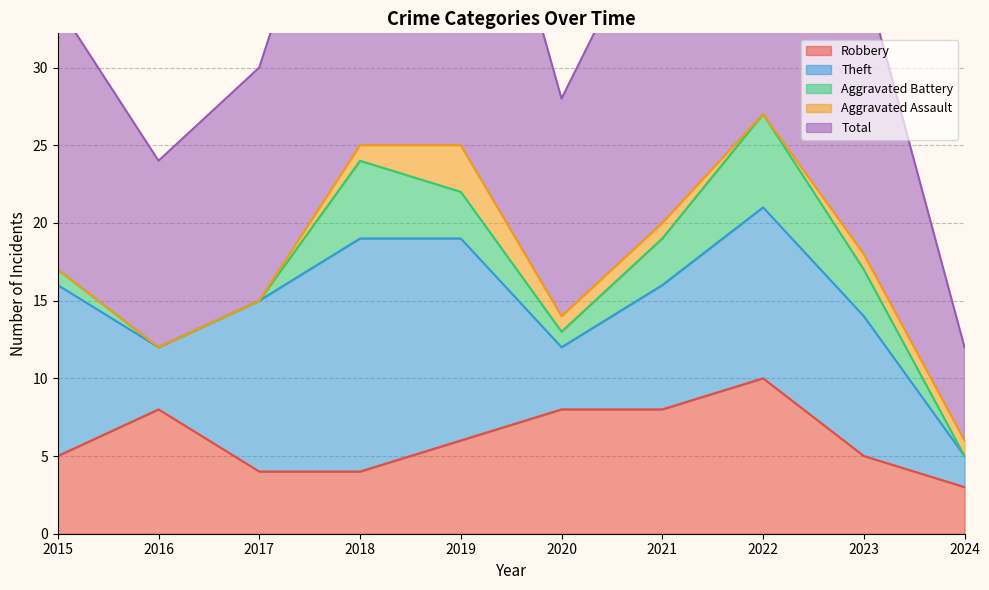

What is the lowest value of the Theft series?

2